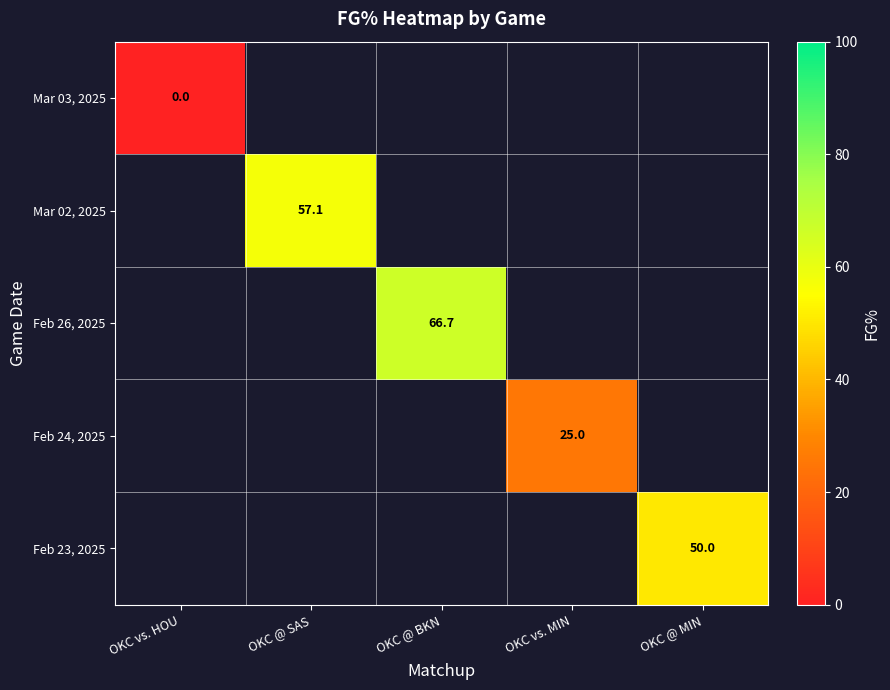

The value of Feb 26, 2025 at OKC @ BKN is 66.7. True or false?

True